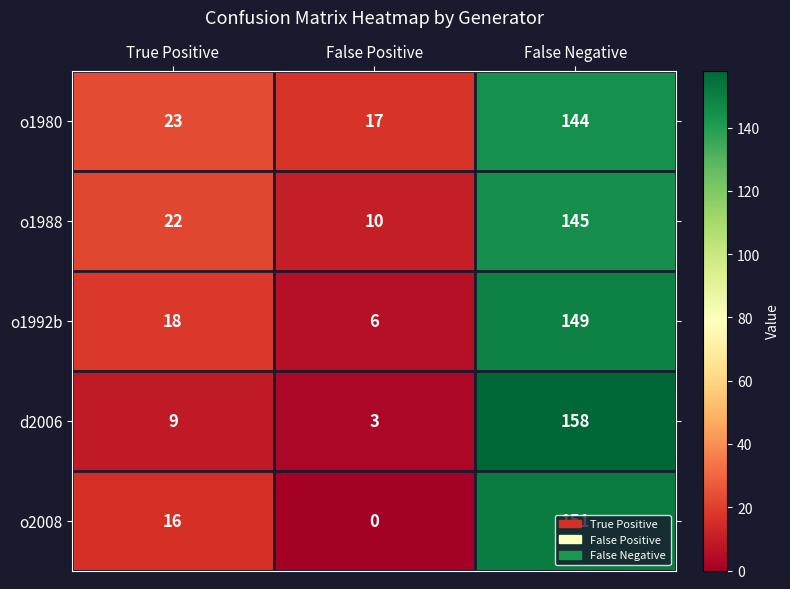

How many series are shown in this chart?

5